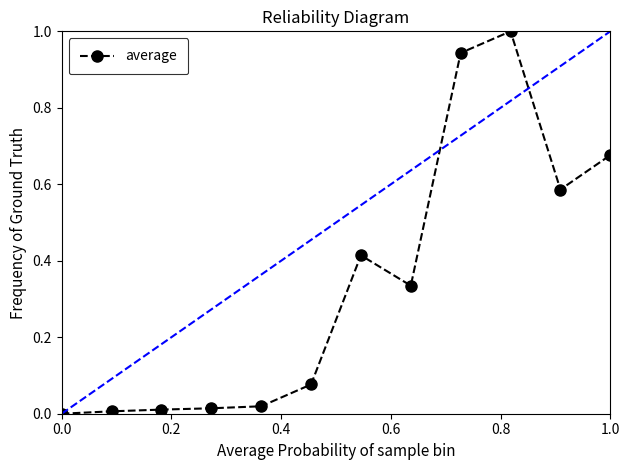

What is the difference between the maximum and minimum values?

1.0